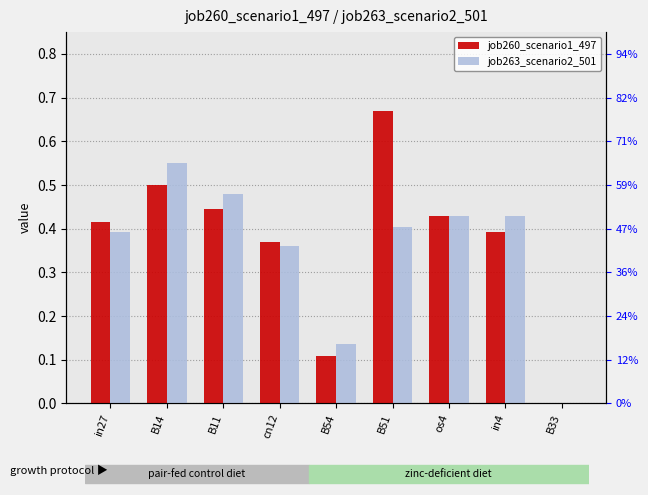

At which category does the chart reach its minimum across all series?

B33